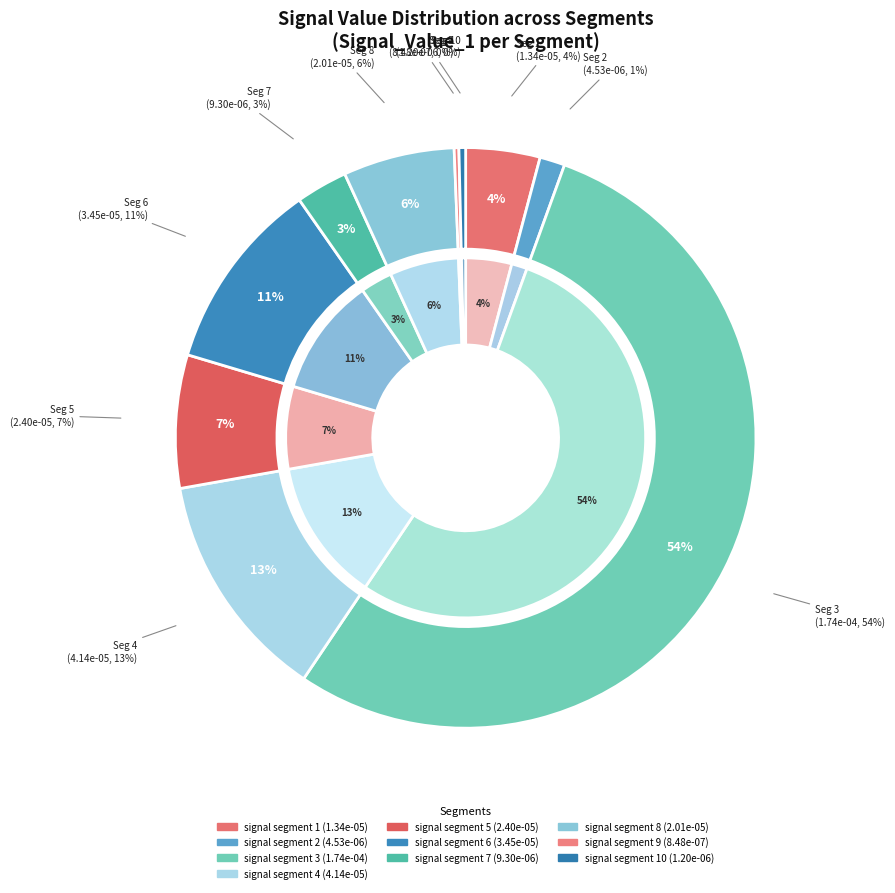

To the nearest percent, what is the combined percentage of signal segment 4 and signal segment 5?

20%